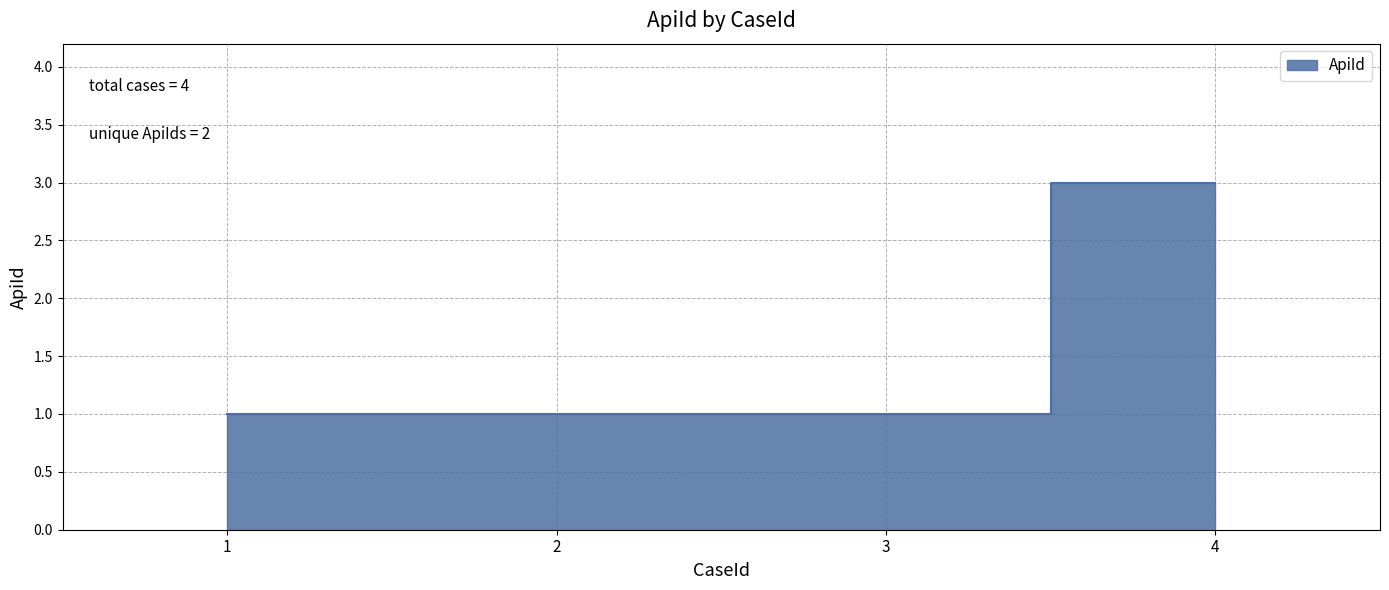

What is the minimum value shown in the chart?

1